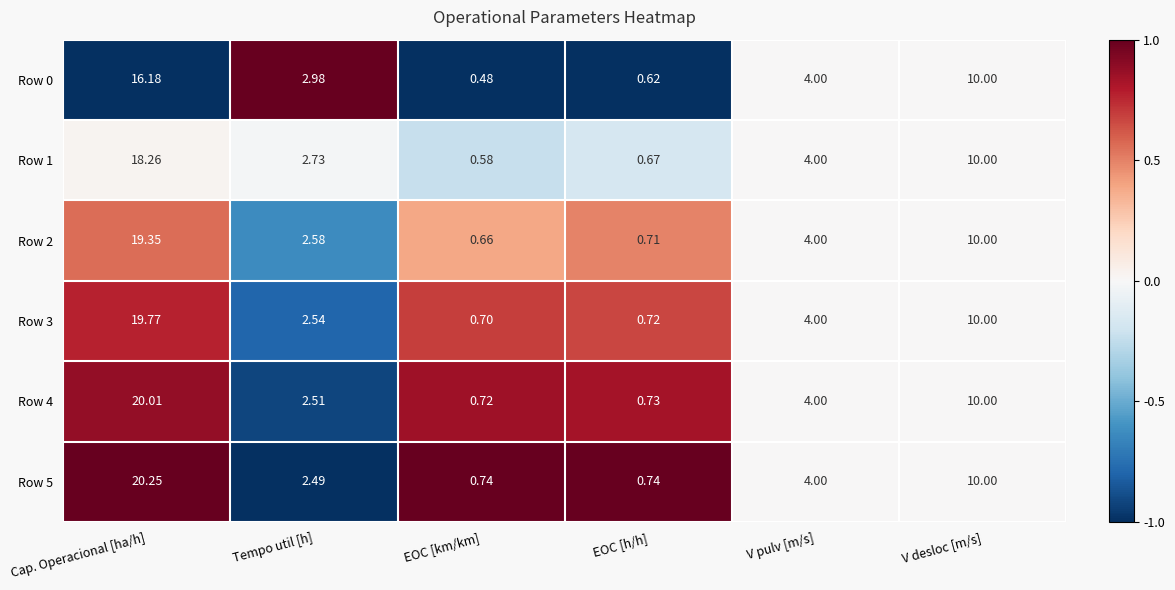

Is the value of Row 2 at EOC [km/km] greater than the value of Row 5 at EOC [km/km]?

No